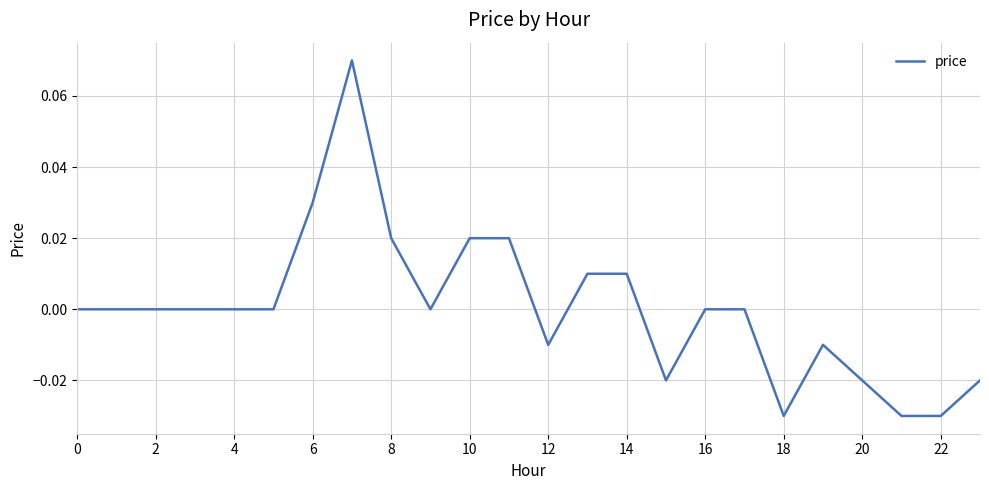

What is the label of the 5th point from the right?

19